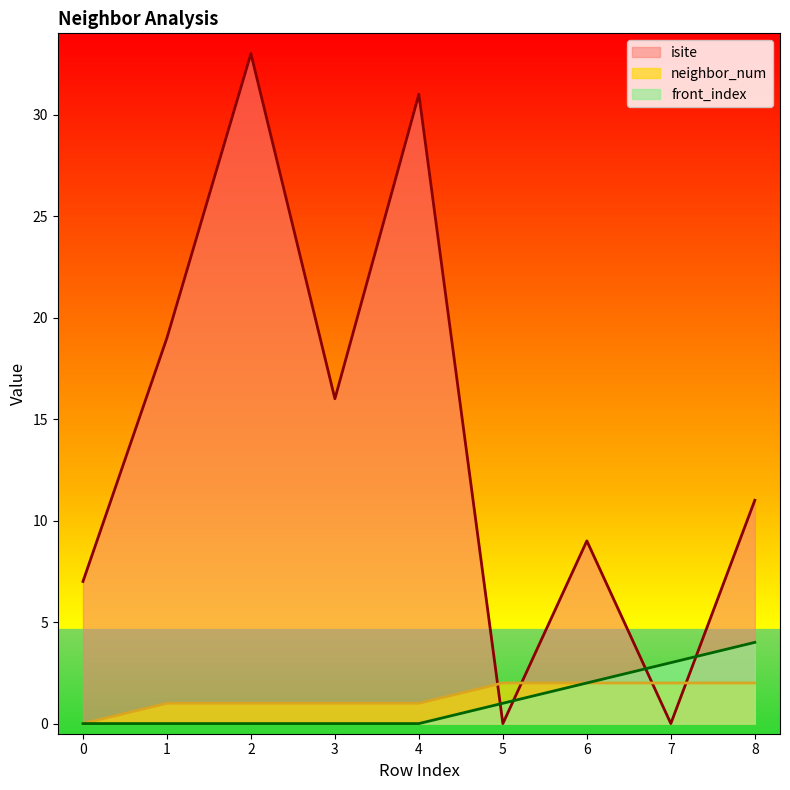

What is the average value of the front_index series?

1